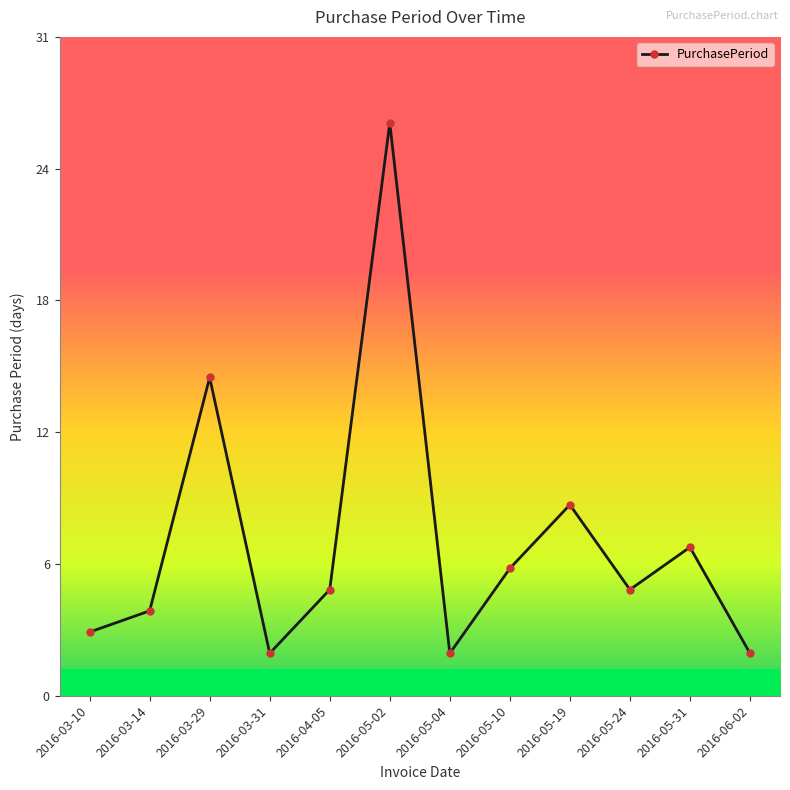

What is the smallest value displayed?

2